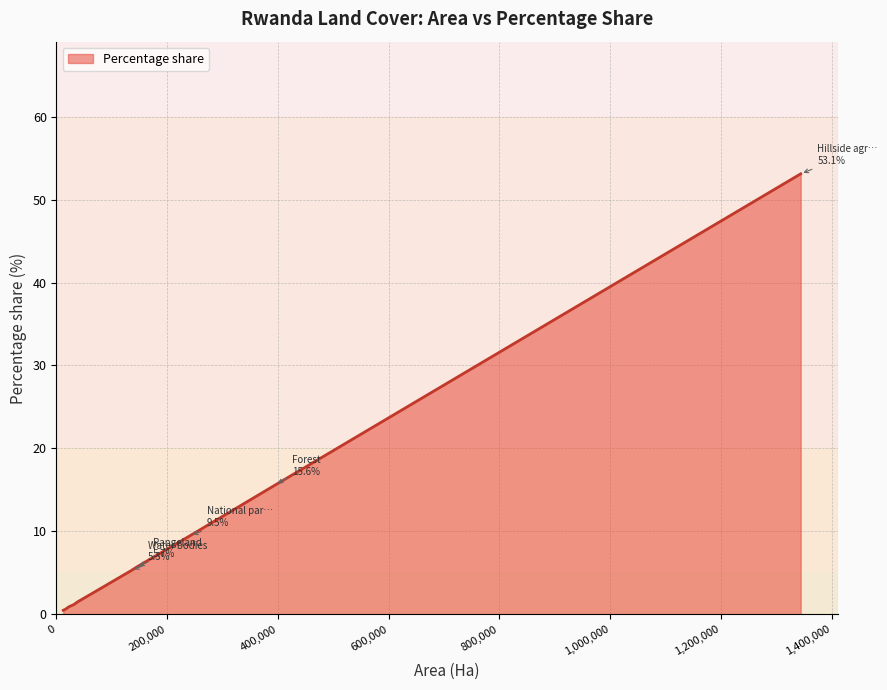

What is the sum of all values?

99.9